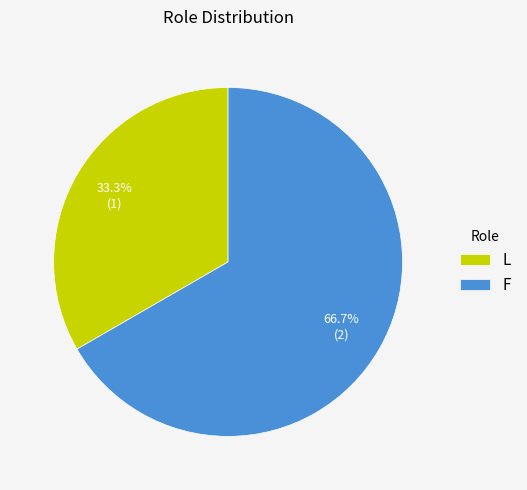

Does F represent more than half of the total?

Yes